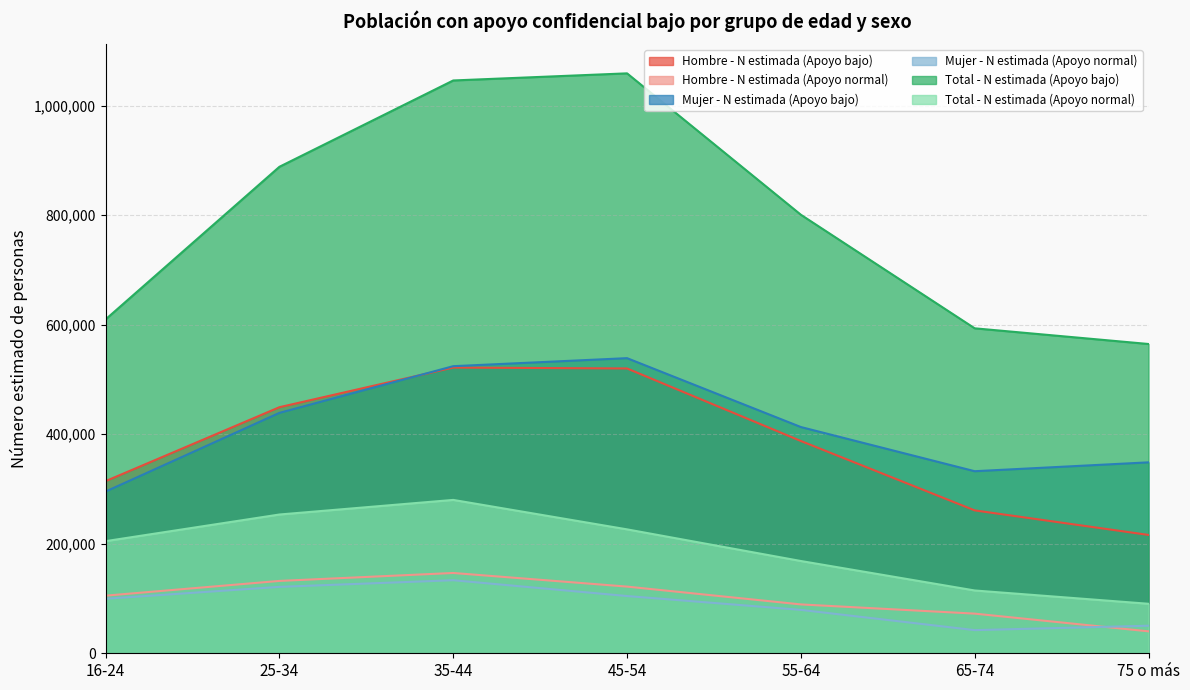

What is the average value of the Mujer - N estimada (Apoyo normal) series?

90068